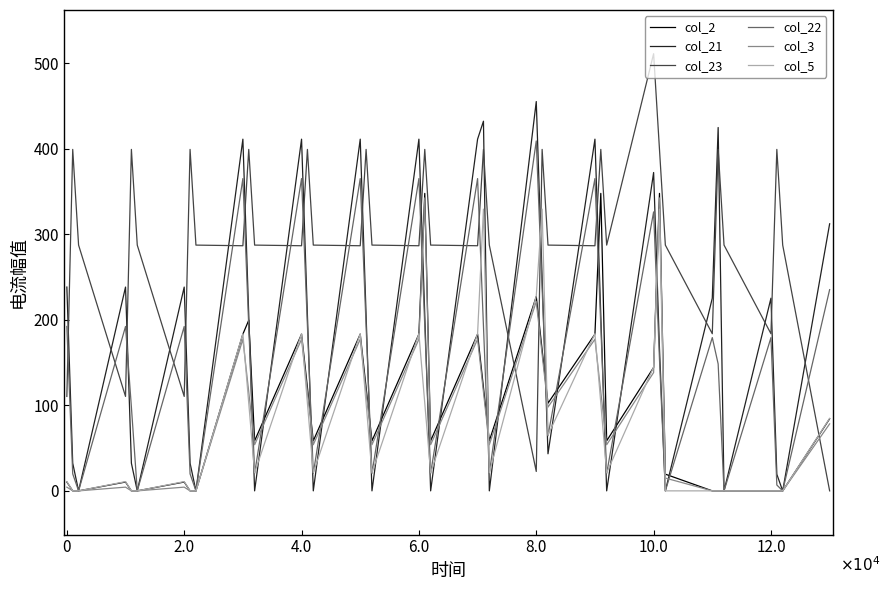

Which series has the widest spread of values?

col_23